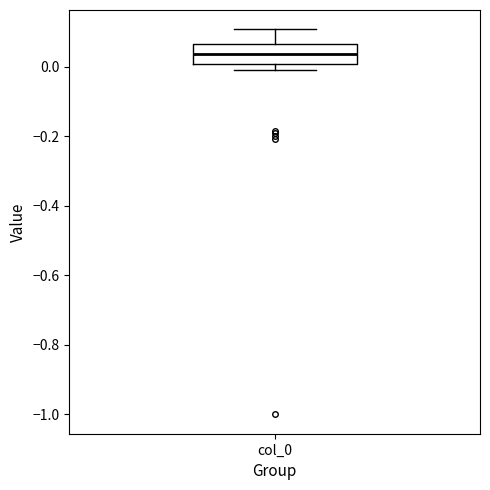

Read this box plot against the y-axis: the position of the median line, the range covered by the box, and the ends of both whiskers. The values are not printed on the chart, so give them approximately, as read against the axis.

median 0.04, box 0.00 to 0.06, whiskers 0.00 (just below the box's lower edge) to 0.10